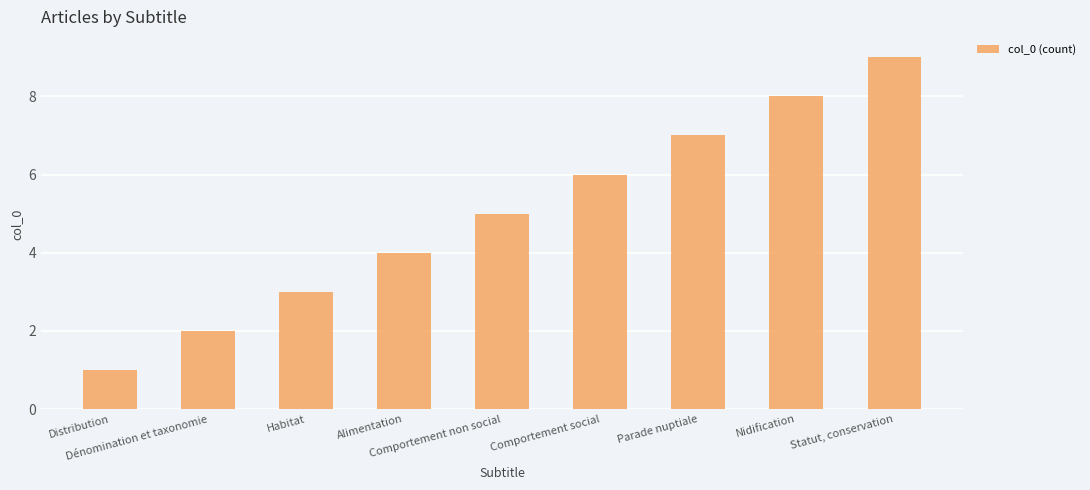

Which has a higher value, Dénomination et taxonomie or Comportement non social?

Comportement non social